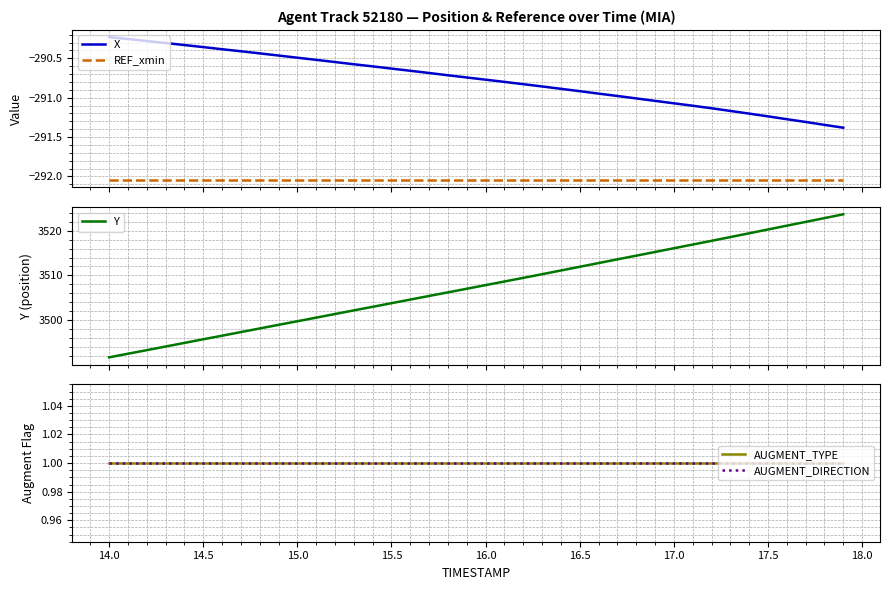

True or false: REF_xmin and X cross at least once.

False